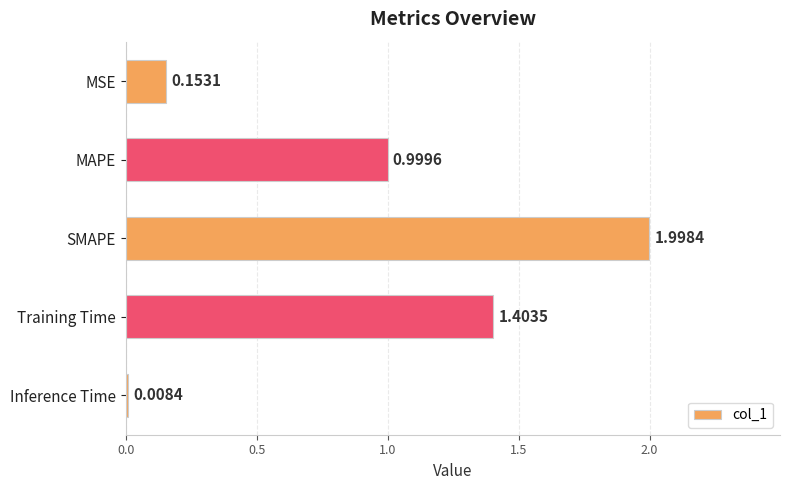

Which category has the lowest value across all series?

Inference Time